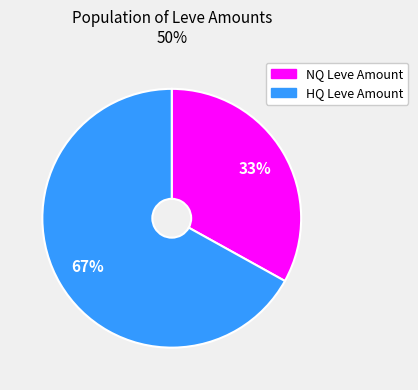

To the nearest percent, what is the average slice percentage?

50%